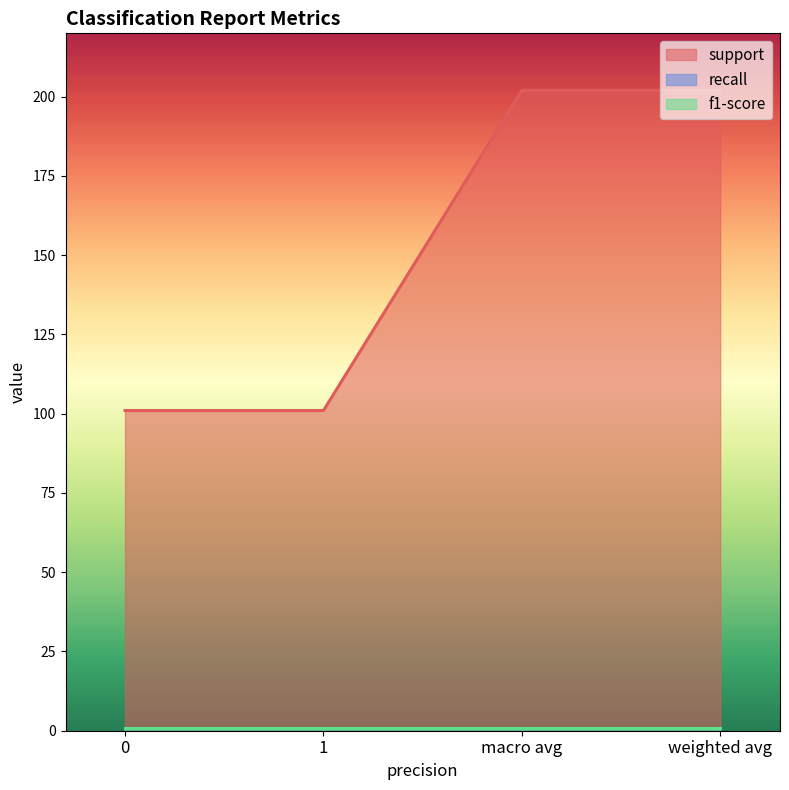

What is the difference between the support values at weighted avg and 0?

101.0